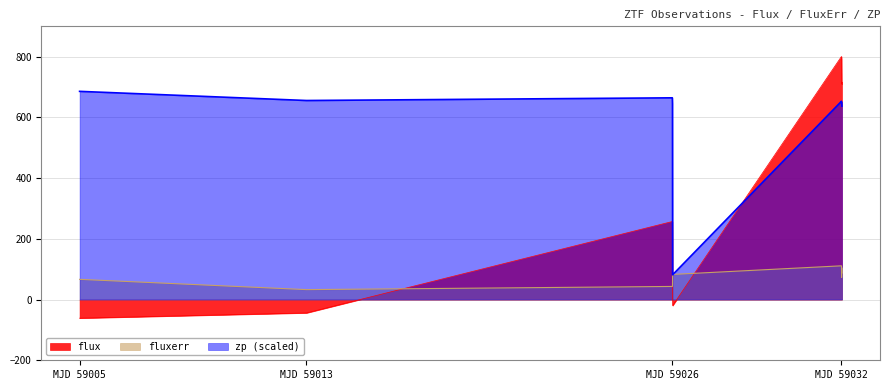

Count the number of categories in the chart.

9